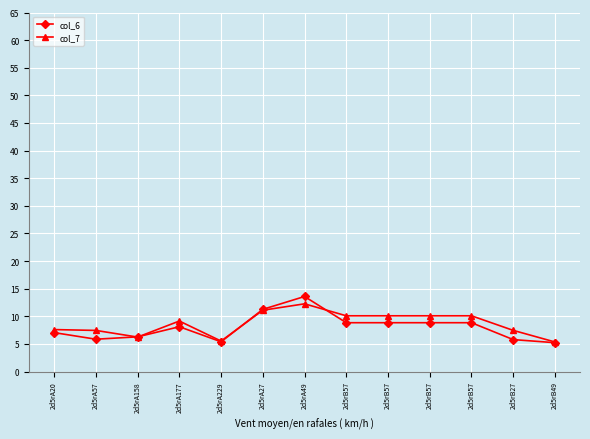

Reading left to right, list all the values displayed in this chart.

col_6: 2d5rA20=7.1	2d5rA57=5.9	2d5rA158=6.3	2d5rA177=8.1	2d5rA229=5.4	2d5rA27=11.3	2d5rA49=13.6	2d5rB57=8.8	2d5rB57=8.8	2d5rB57=8.8	2d5rB57=8.8	2d5rB27=5.8	2d5rB49=5.2
col_7: 2d5rA20=7.6	2d5rA57=7.4	2d5rA158=6.2	2d5rA177=9.1	2d5rA229=5.5	2d5rA27=11.1	2d5rA49=12.3	2d5rB57=10.1	2d5rB57=10.1	2d5rB57=10.1	2d5rB57=10.1	2d5rB27=7.5	2d5rB49=5.4